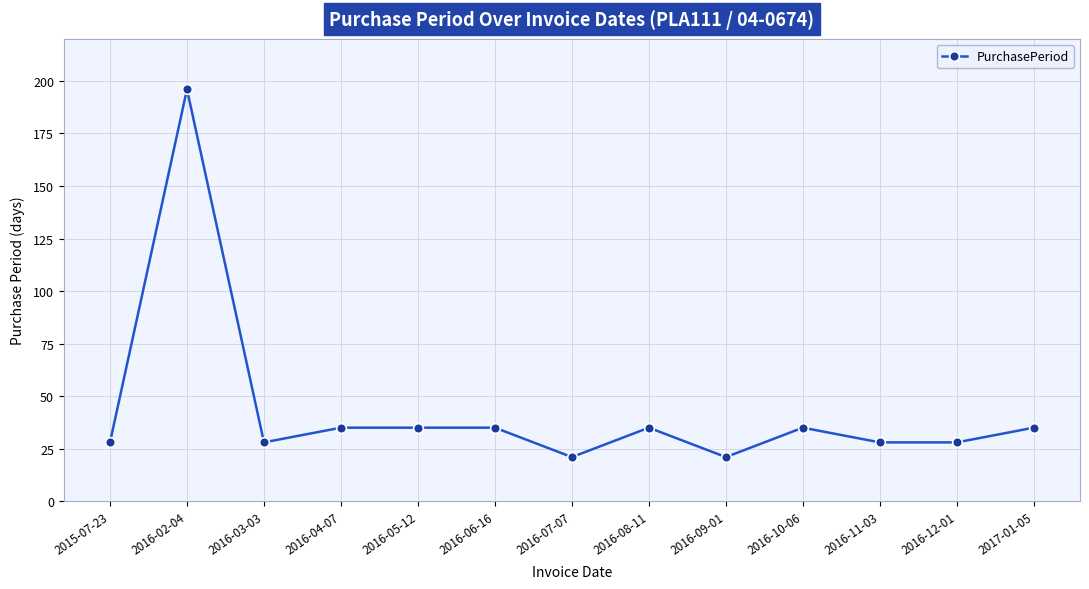

What is the change in value from 2016-02-04 to 2016-03-03?

-168